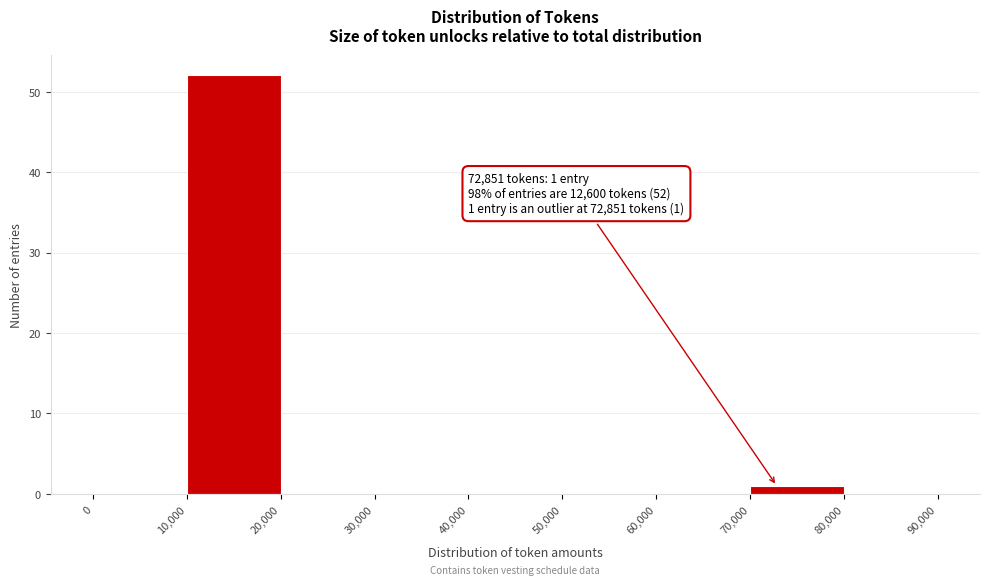

Over which range of the x-axis is the bar tallest?

10,000 to 20,000